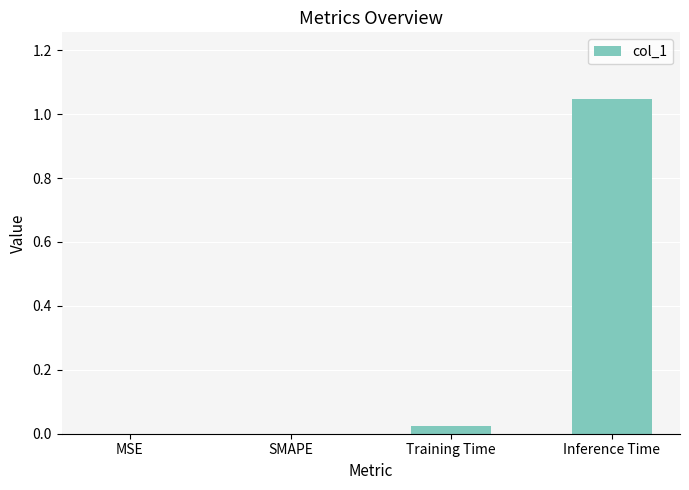

Count the number of categories in the chart.

4